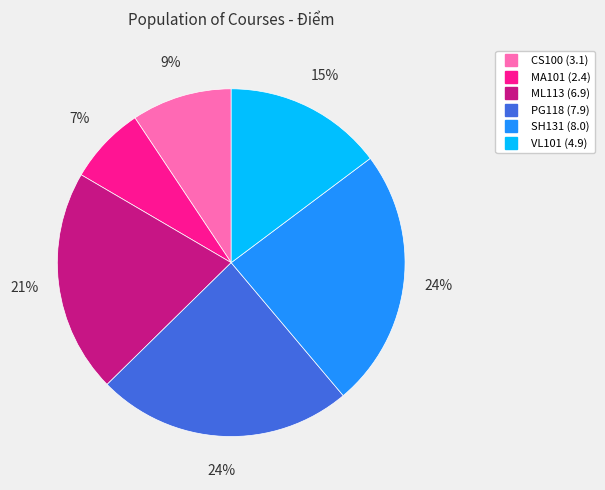

Is there a majority slice in this chart?

No